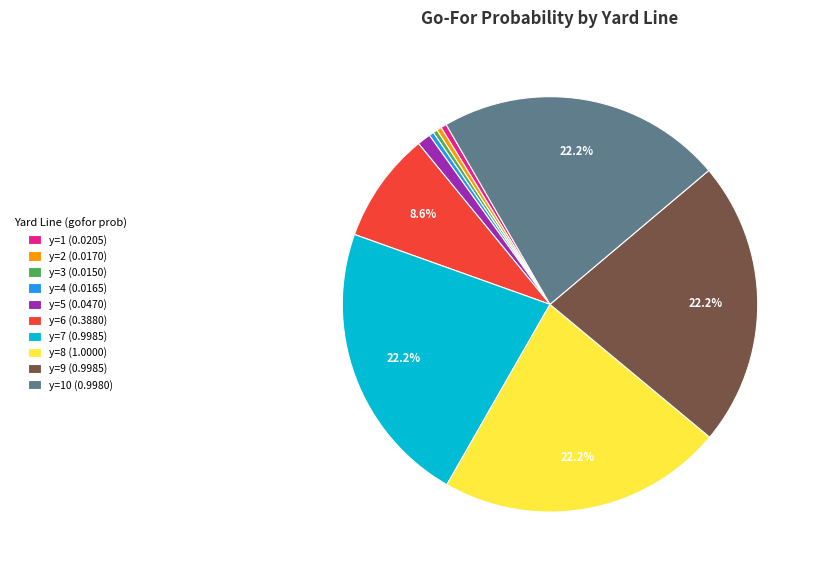

Combined, do y=5 (0.0470) and y=10 (0.9980) account for over 50%?

No